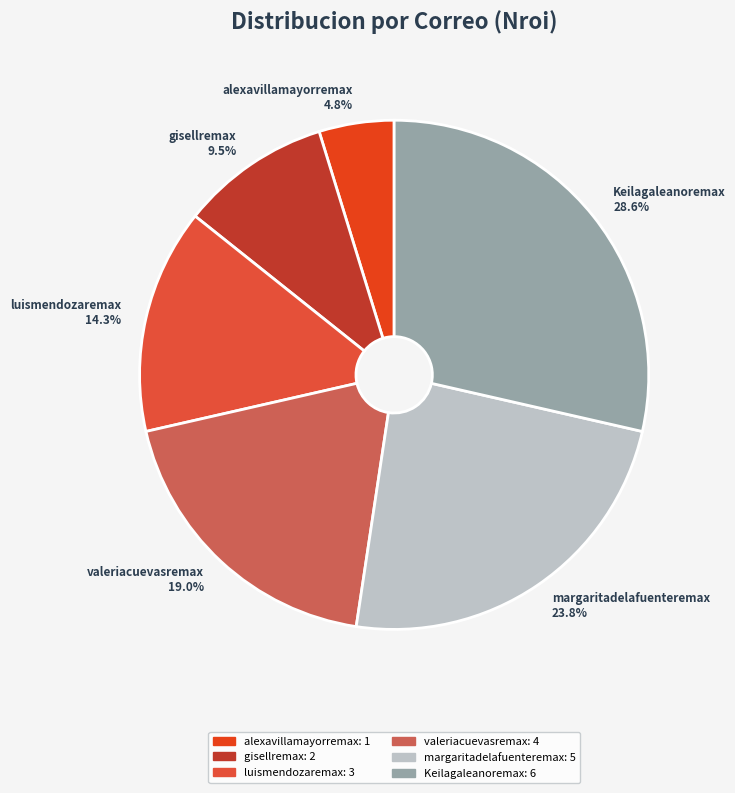

Is there any slice that represents more than half of the pie?

No